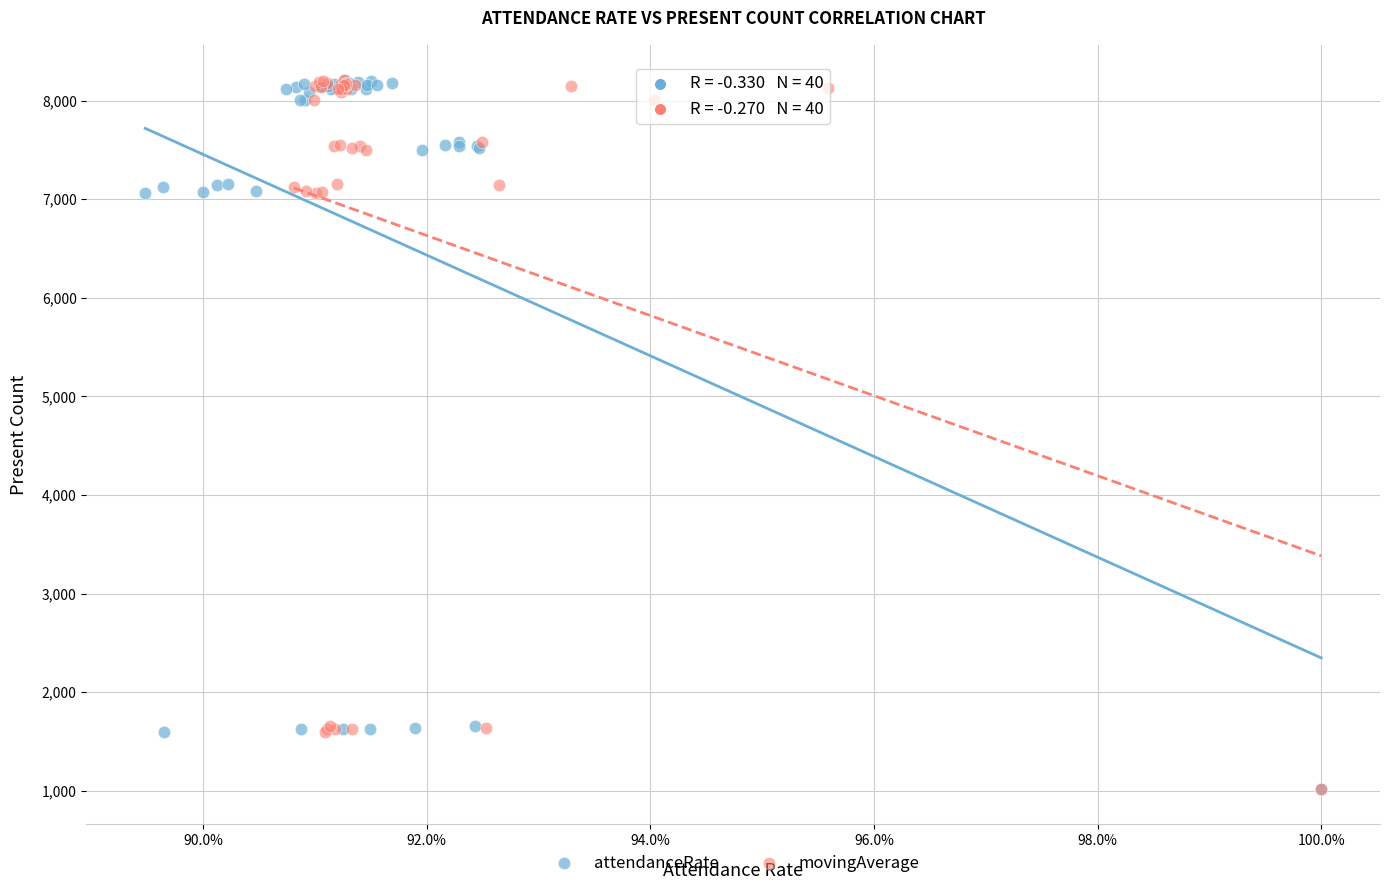

What are all the series names shown in the legend?

attendanceRate, movingAverage